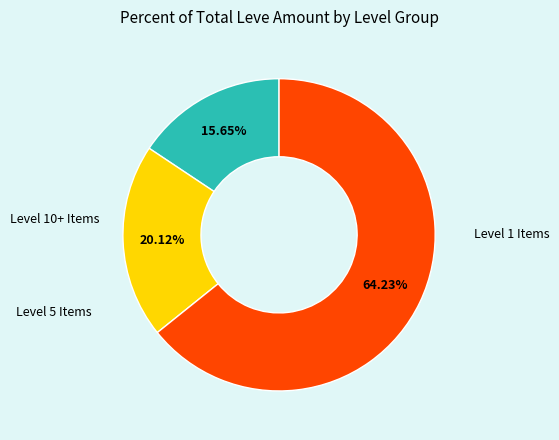

How many segments does this pie chart have?

3